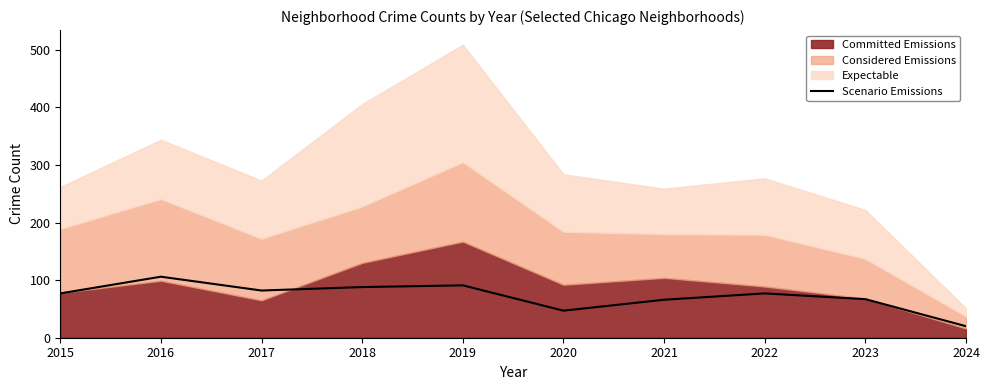

Which category has the highest value in the Scenario Emissions series?

2016